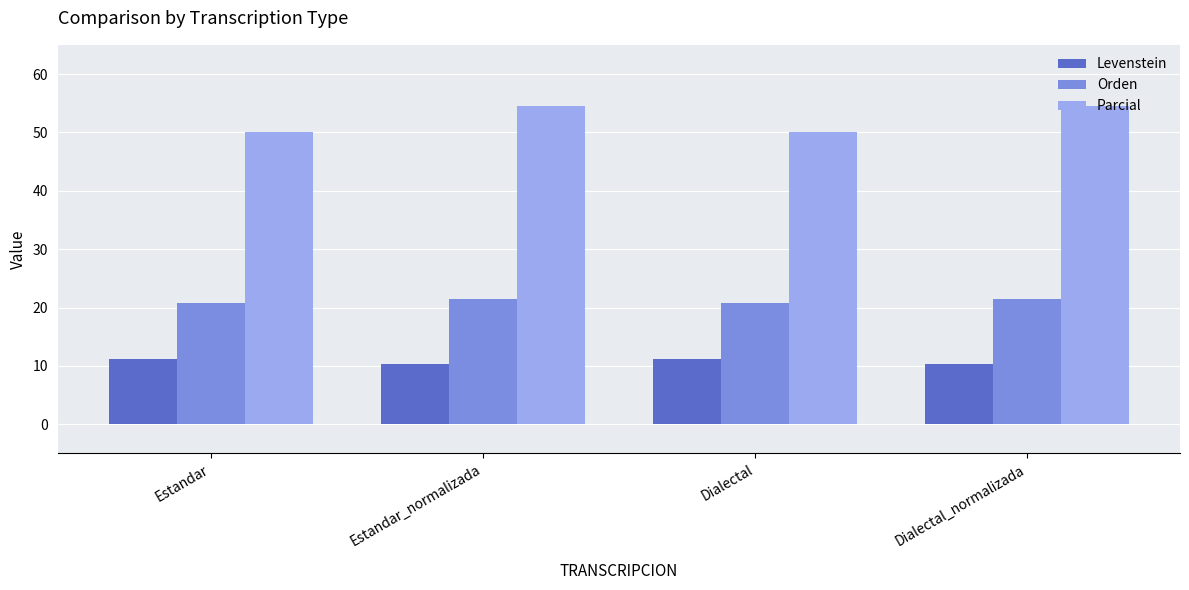

What value does the Parcial series have at Estandar_normalizada?

54.5